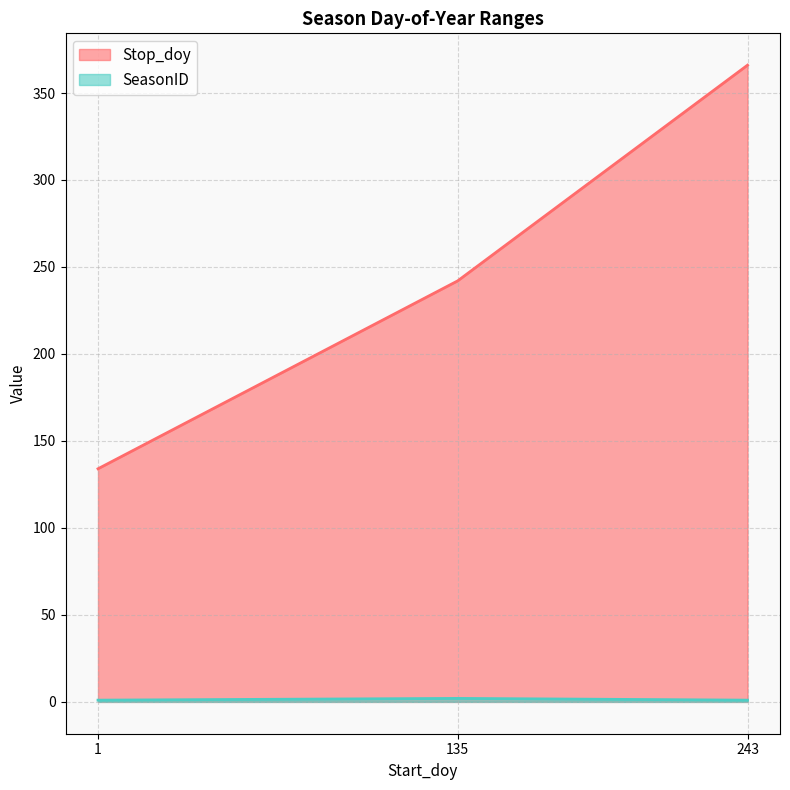

How many values in the SeasonID series exceed 1?

1